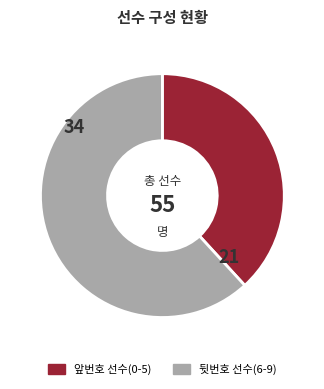

Rank the categories by value from highest to lowest.

뒷번호 선수(6-9), 앞번호 선수(0-5)